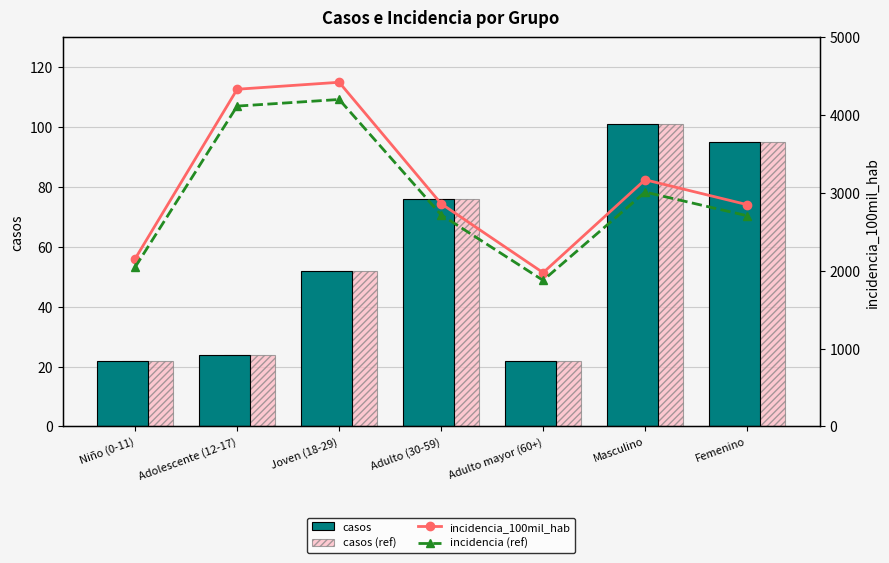

At Joven (18-29), list the series in order from largest to smallest.

incidencia_100mil_hab, incidencia (ref), casos, casos (ref)